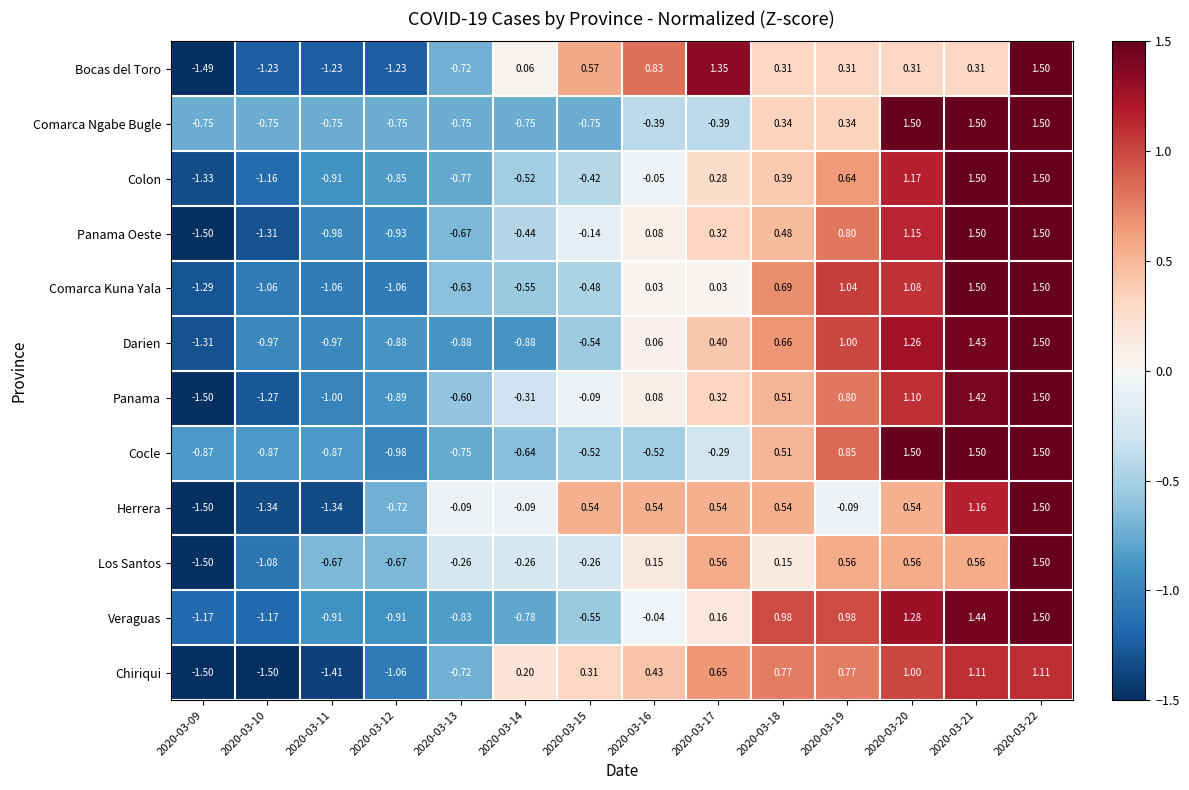

Which series has the largest total across all categories?

Herrera